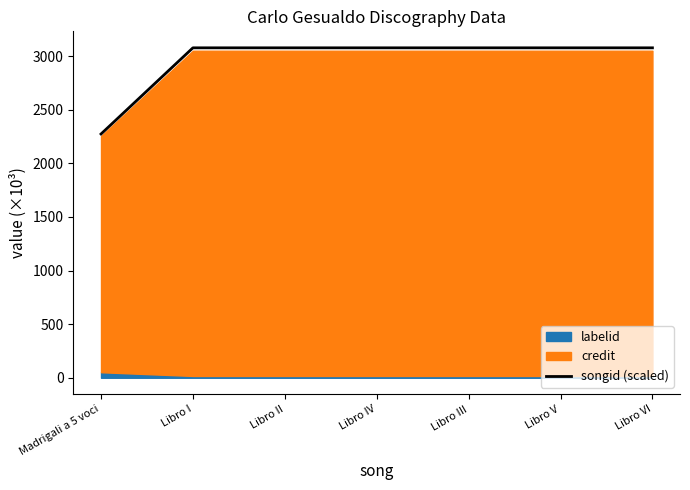

What is the label of the 3rd point from the right?

Libro III